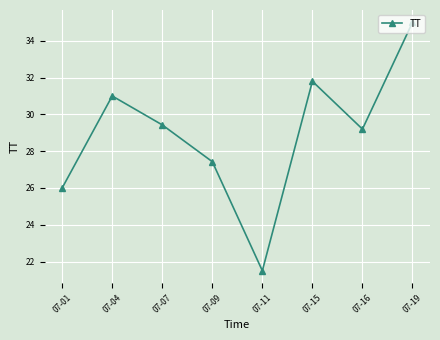

The value at 07-11 is 28.8. True or false?

False